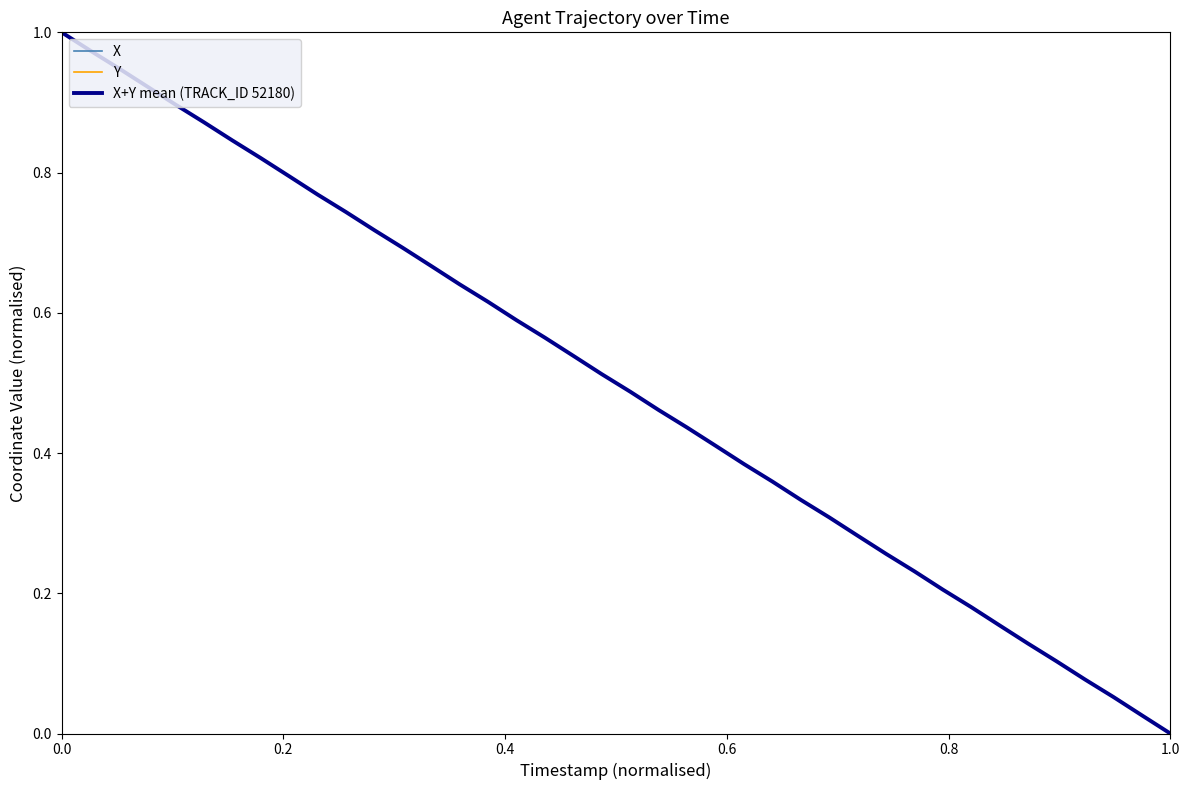

Rank the series by their average value, from highest to lowest.

Y, X+Y mean (TRACK_ID 52180), X